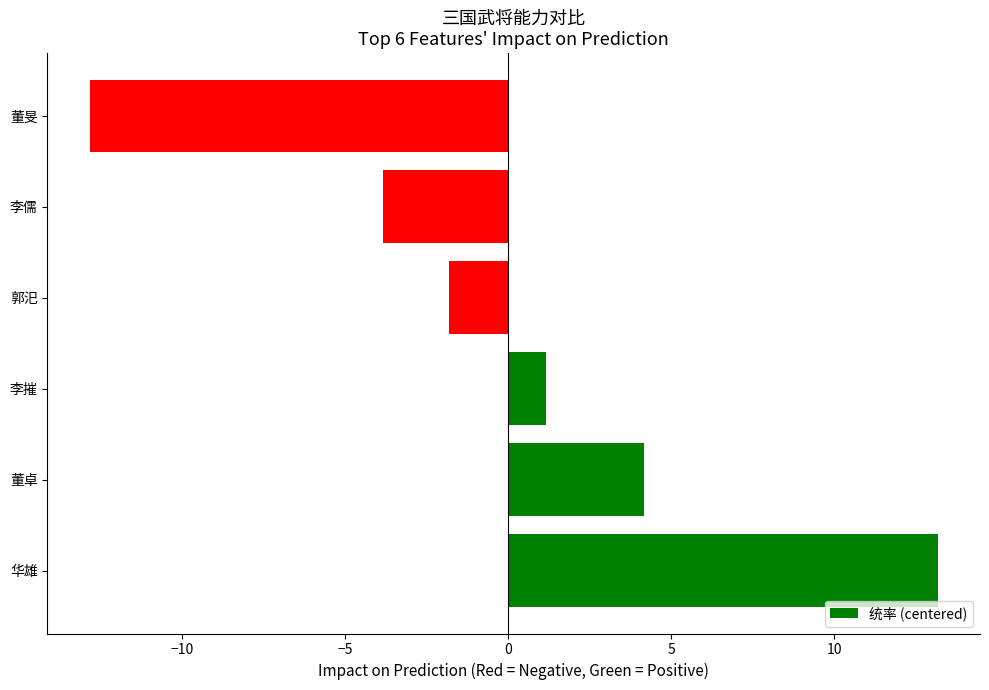

Where is the data nearest to the value 0?

李摧